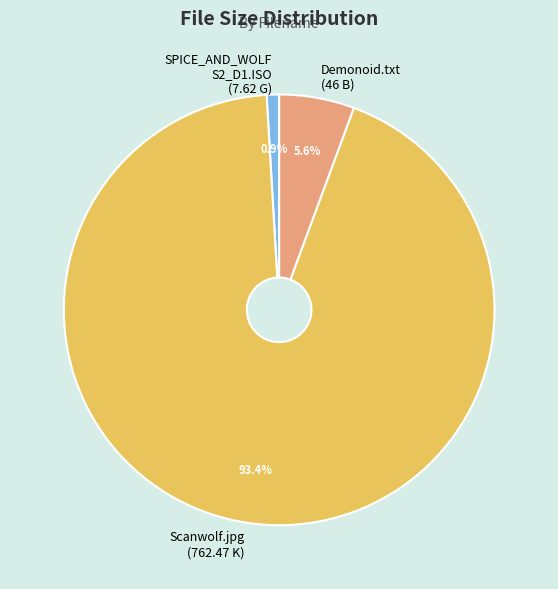

Does Demonoid.txt (46 B) represent more than half of the total?

No